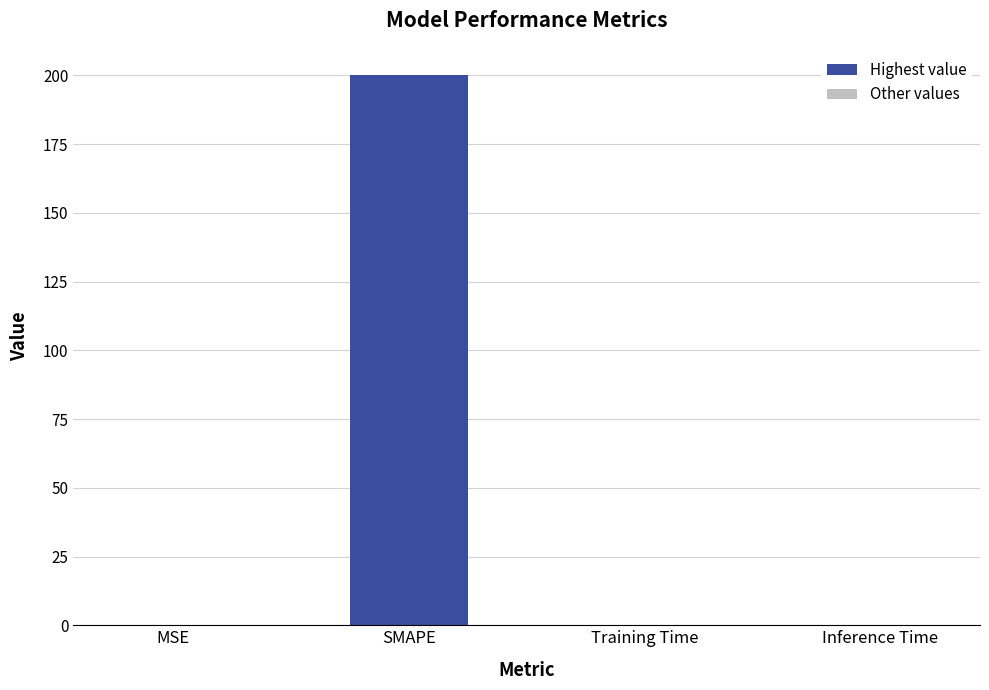

What is the difference between the values at SMAPE and Training Time?

200.0